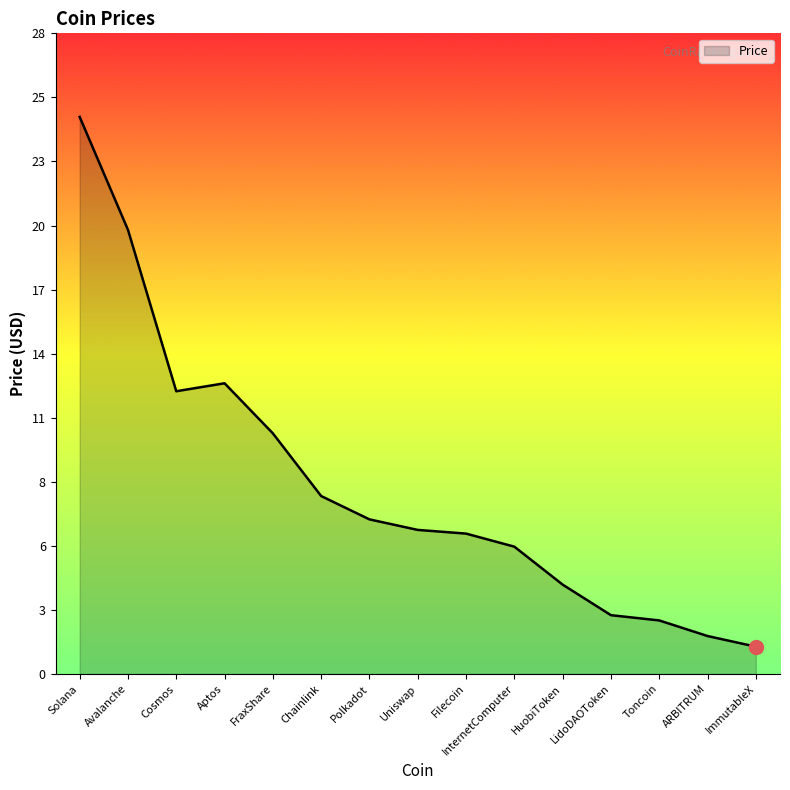

Where does the data first go above 6?

Solana